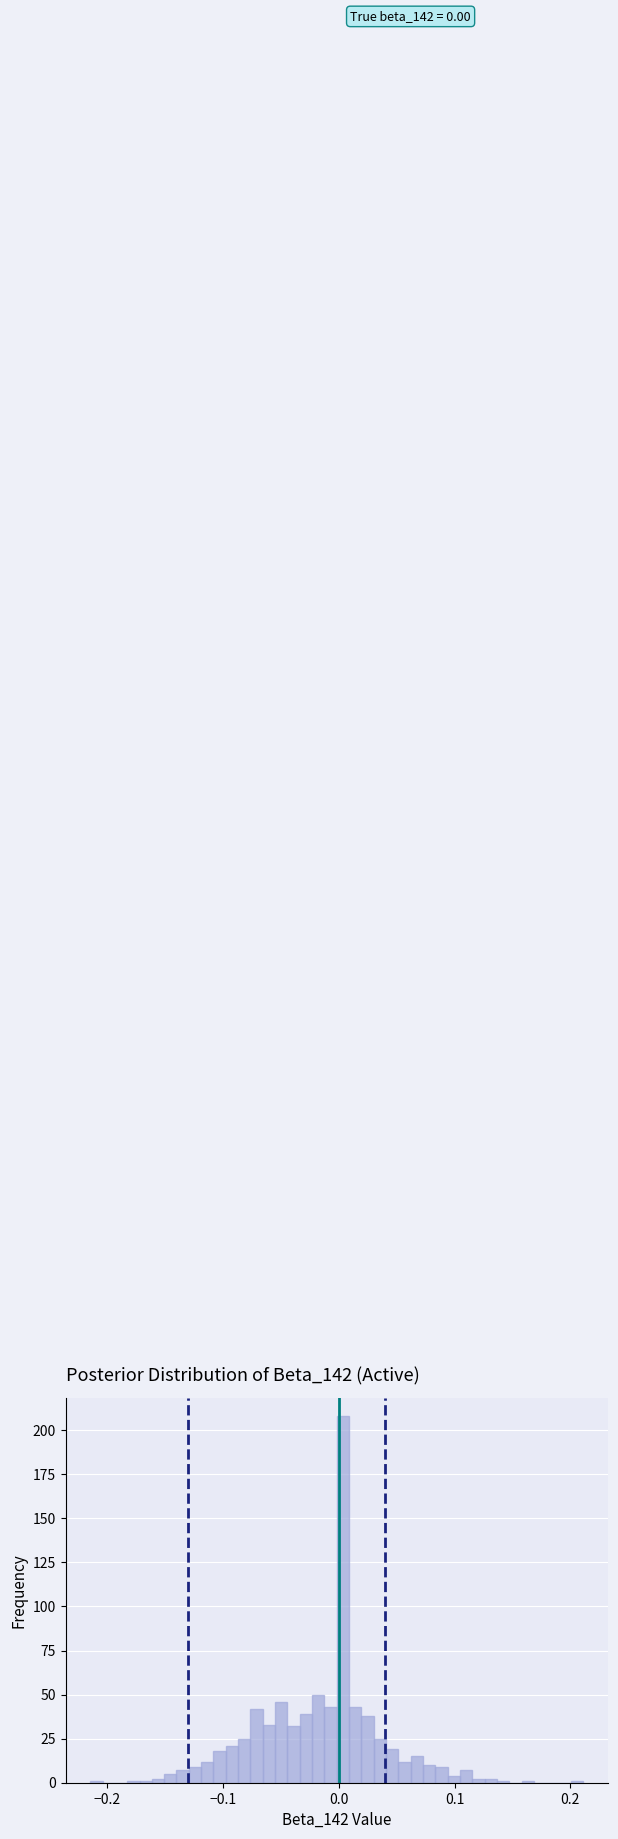

Read against the x-axis, roughly where is the centre of the tallest bar?

0.00